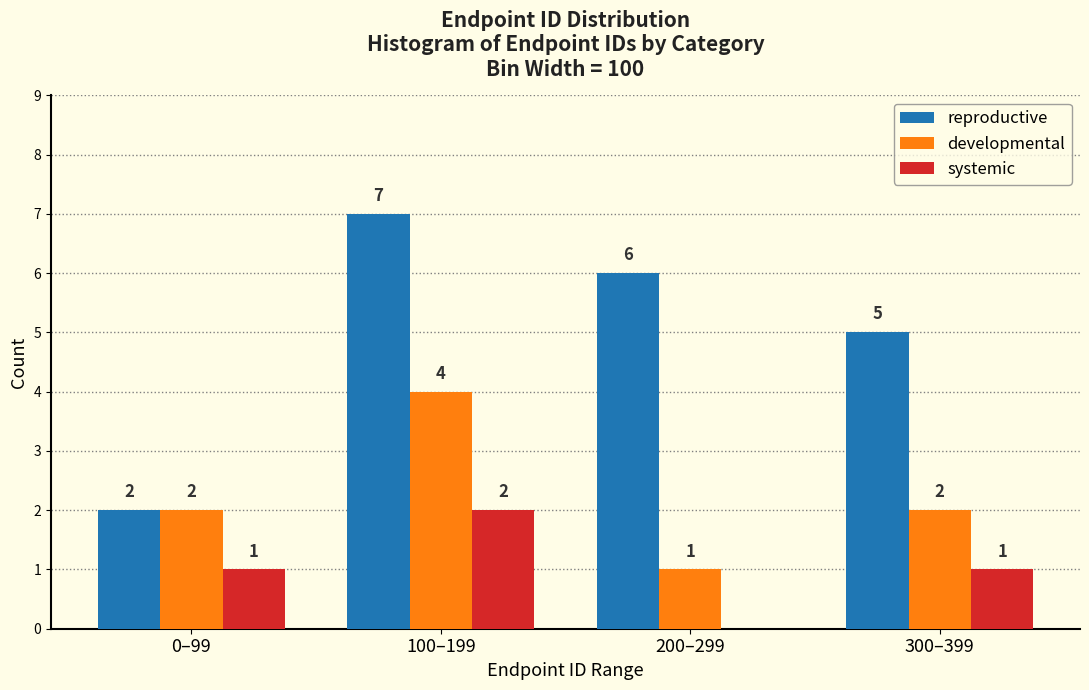

Reading left to right, list all the values displayed in this chart.

reproductive: 0–99=2	100–199=7	200–299=6	300–399=5
developmental: 0–99=2	100–199=4	200–299=1	300–399=2
systemic: 0–99=1	100–199=2	200–299=0	300–399=1